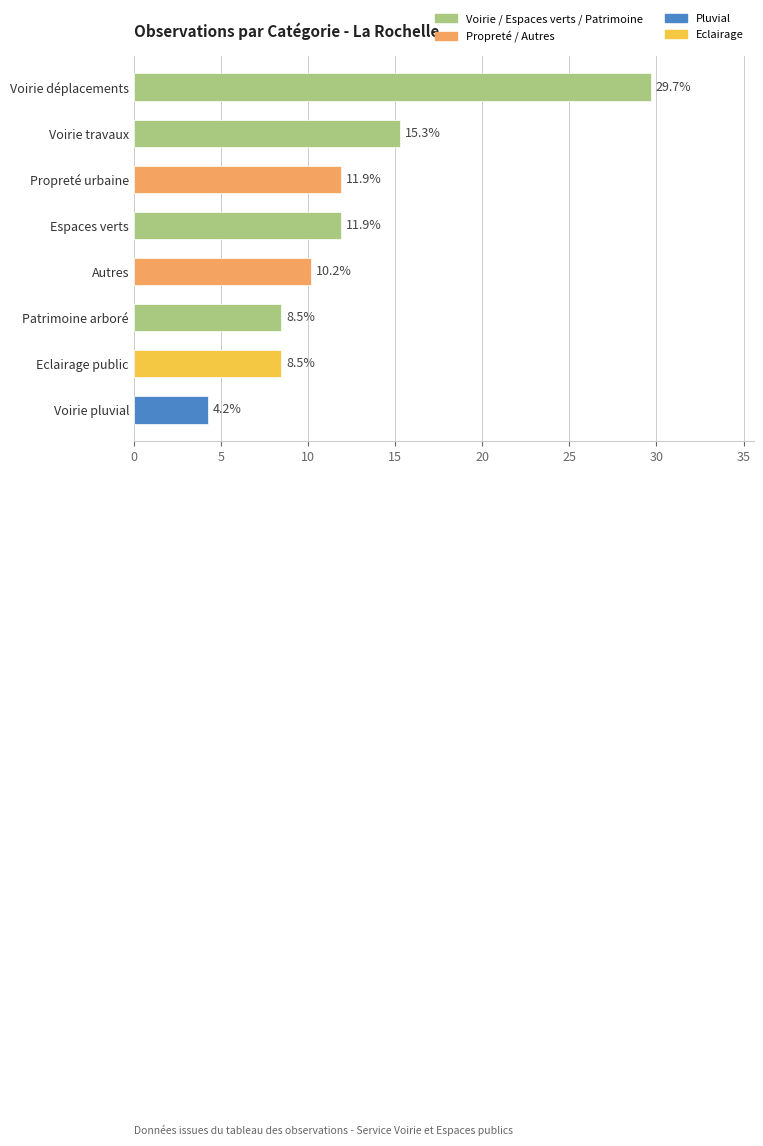

Reading top to bottom, transcribe all the data shown in this chart.

Voirie déplacements=29.7	Voirie travaux=15.3	Propreté urbaine=11.9	Espaces verts=11.9	Autres=10.2	Patrimoine arboré=8.5	Eclairage public=8.5	Voirie pluvial=4.2